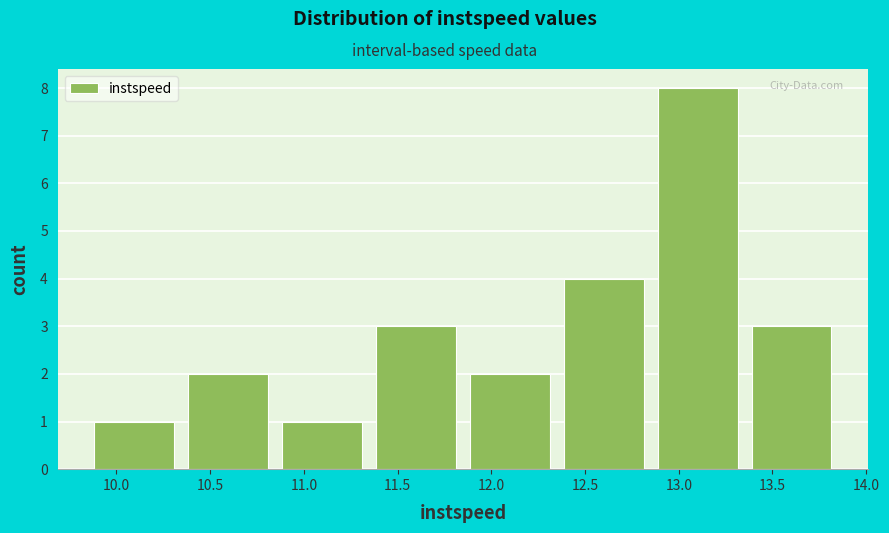

Reading left to right, list every bar in this chart as the range it spans on the x-axis followed by its height. Neither the bar edges nor the heights are printed on the chart, so give them approximately, as read against the axes.

9.9 to 10.4: 1
10.4 to 10.9: 2
10.9 to 11.4: 1
11.4 to 11.9: 3
11.9 to 12.4: 2
12.4 to 12.9: 4
12.9 to 13.4: 8
13.4 to 13.9: 3